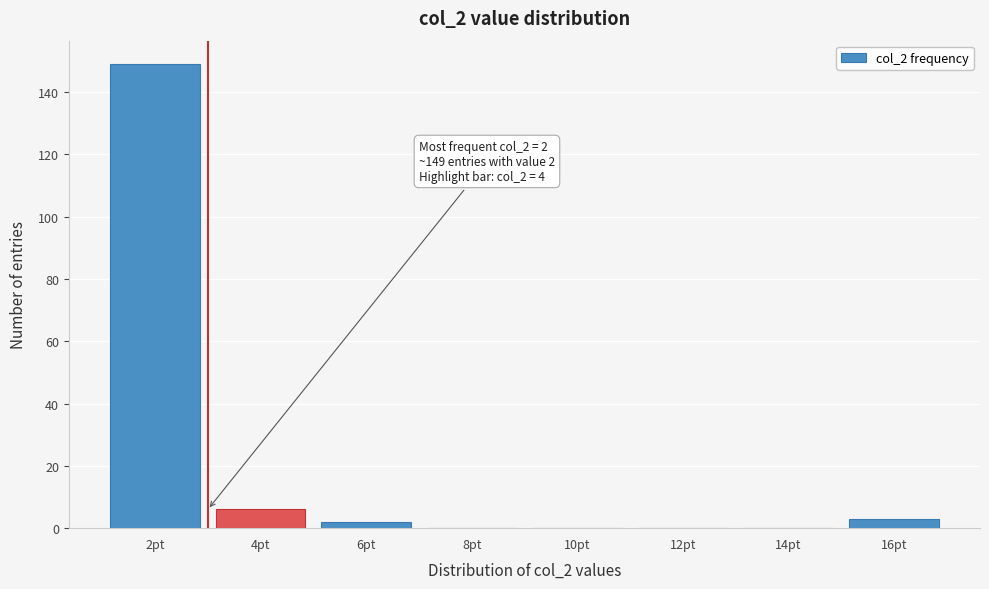

Reading left to right, transcribe all the data shown in this chart.

2pt=149	4pt=6	6pt=2	8pt=0	10pt=0	12pt=0	14pt=0	16pt=3